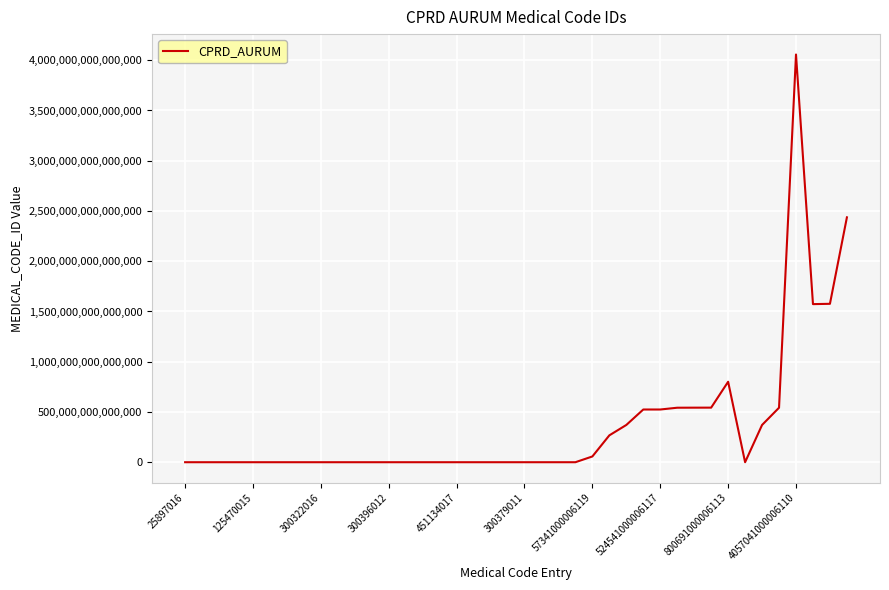

How many lines are shown in the chart?

1